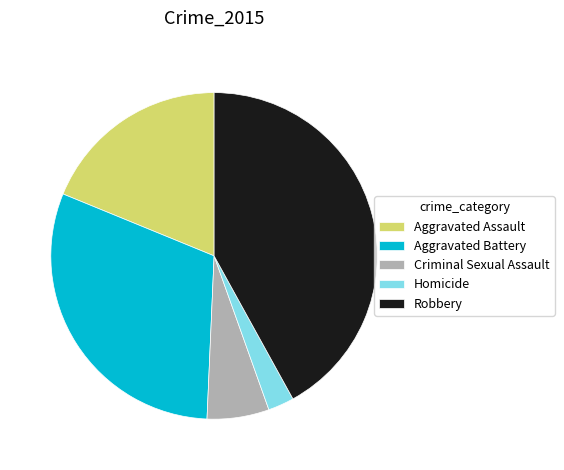

How many slices are in this pie chart?

5